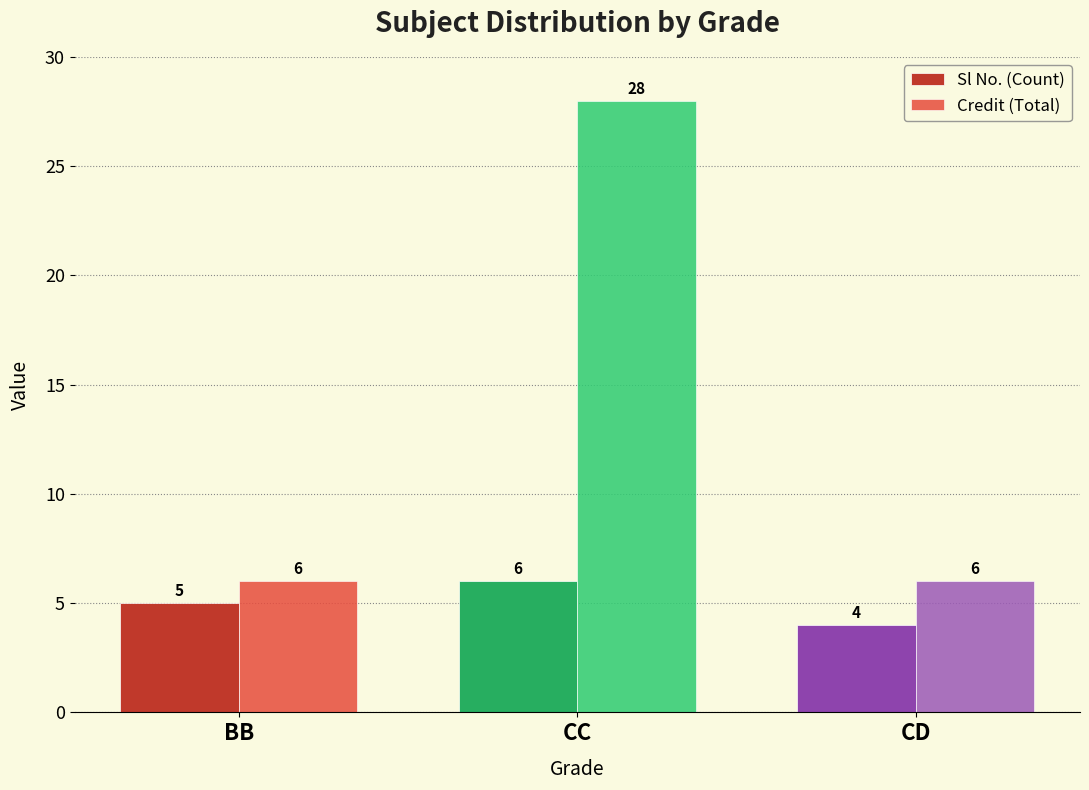

What is the label of the 2nd bar from the right?

CC